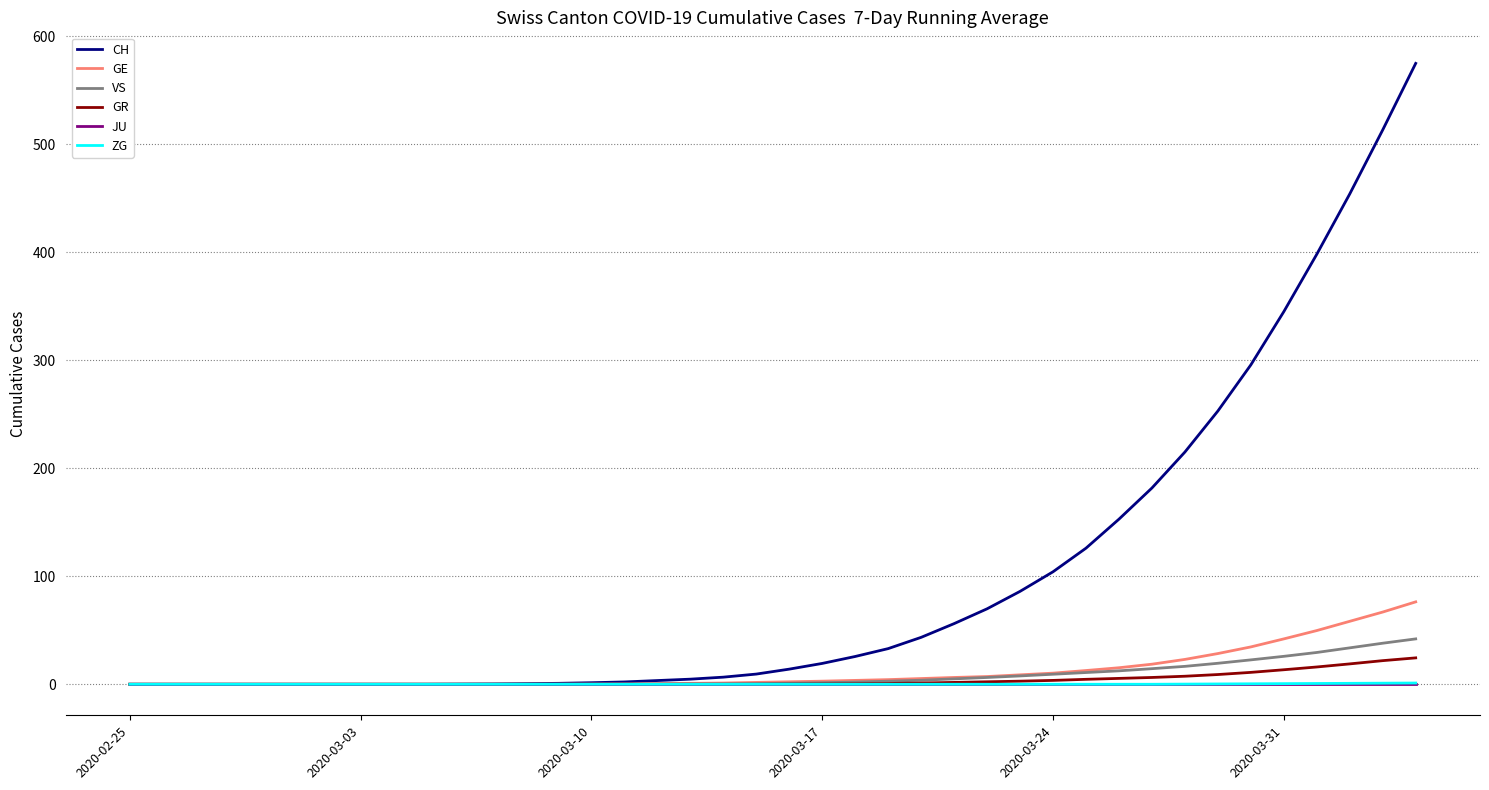

What is the maximum value shown in the chart?

574.9